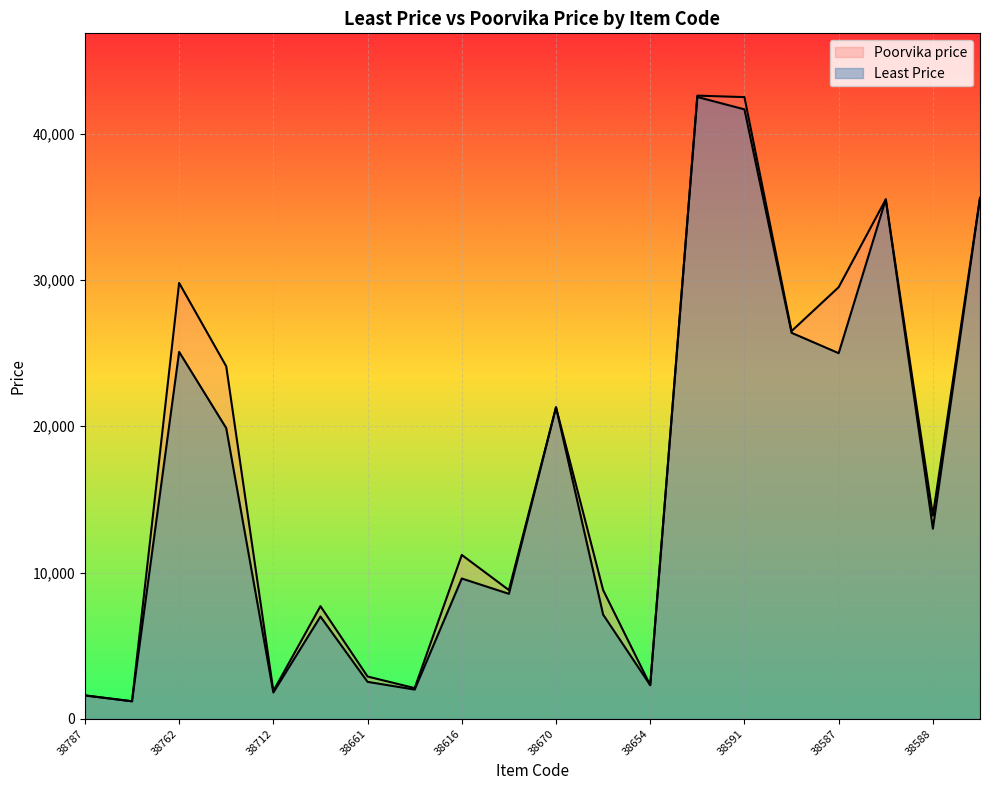

What are all the series names shown in the legend?

Least Price, Poorvika price